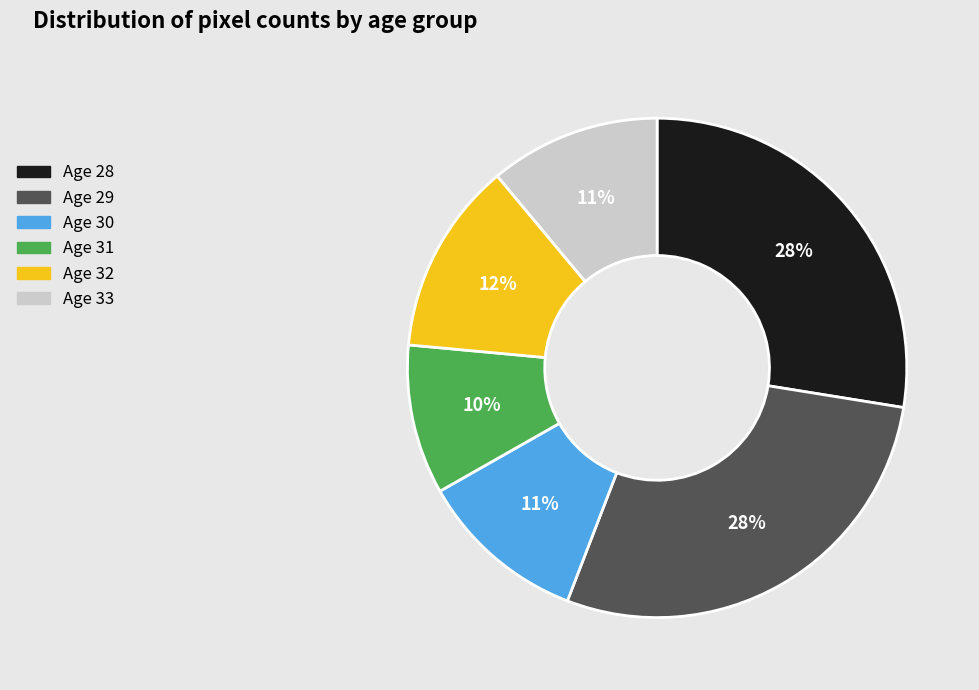

To the nearest percent, what is the average slice percentage?

17%